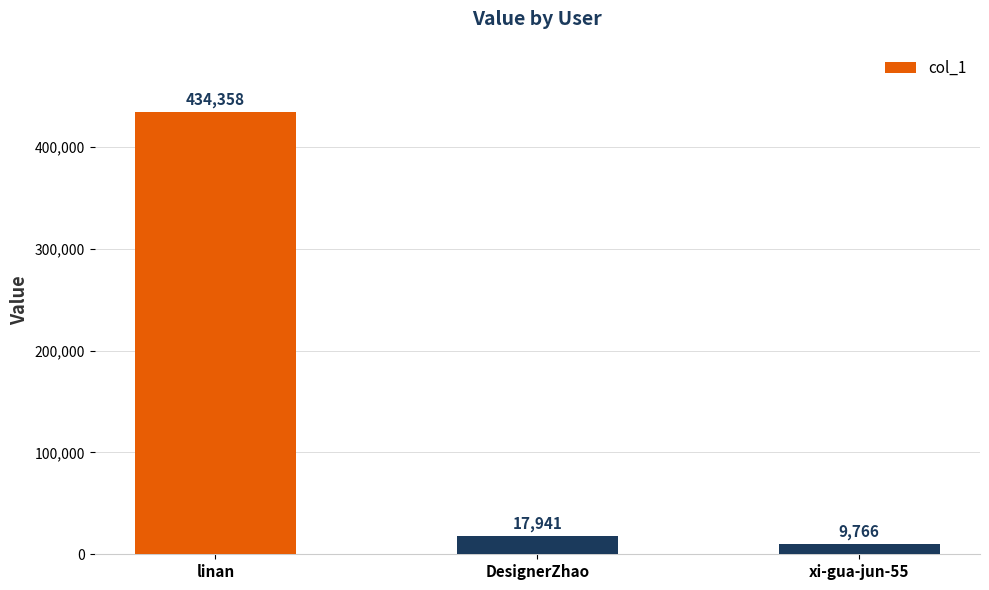

What is the difference between the second highest and minimum values?

8175